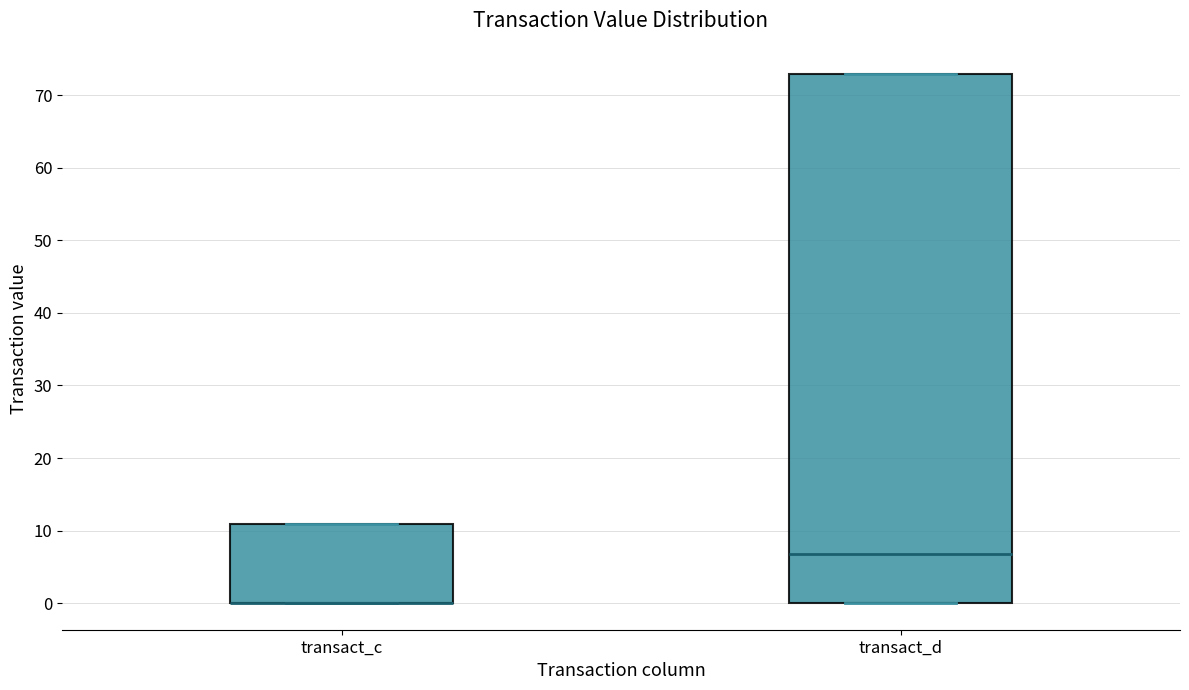

Reading left to right, read every box against the y-axis: the position of its median line, the range the box covers, and the ends of its whiskers. The values are not printed on the chart, so give them approximately, as read against the axis.

transact_c: median 0 (drawn on the box's lower edge), box 0 to 11, whiskers 0 to 11
transact_d: median 7, box 0 to 73, whiskers 0 to 73